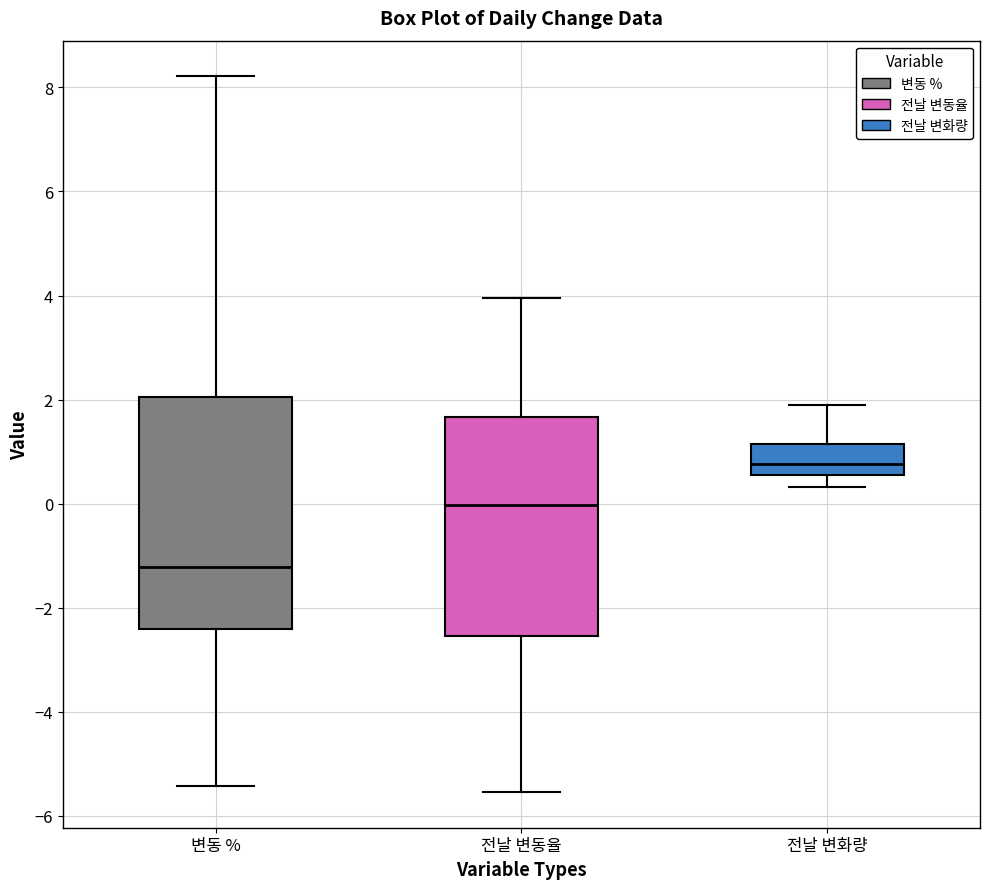

Reading left to right, transcribe this box plot: for each box, give where its median line is, the range the box spans, and where its two whiskers end, as read against the y-axis. The values are not printed on the chart, so give them approximately, as read against the axis.

변동 %: median -1.2, box -2.4 to 2.0, whiskers -5.4 to 8.2
전날 변동율: median 0.0, box -2.6 to 1.6, whiskers -5.6 to 4.0
전날 변화량: median 0.8, box 0.6 to 1.2, whiskers 0.4 to 1.8